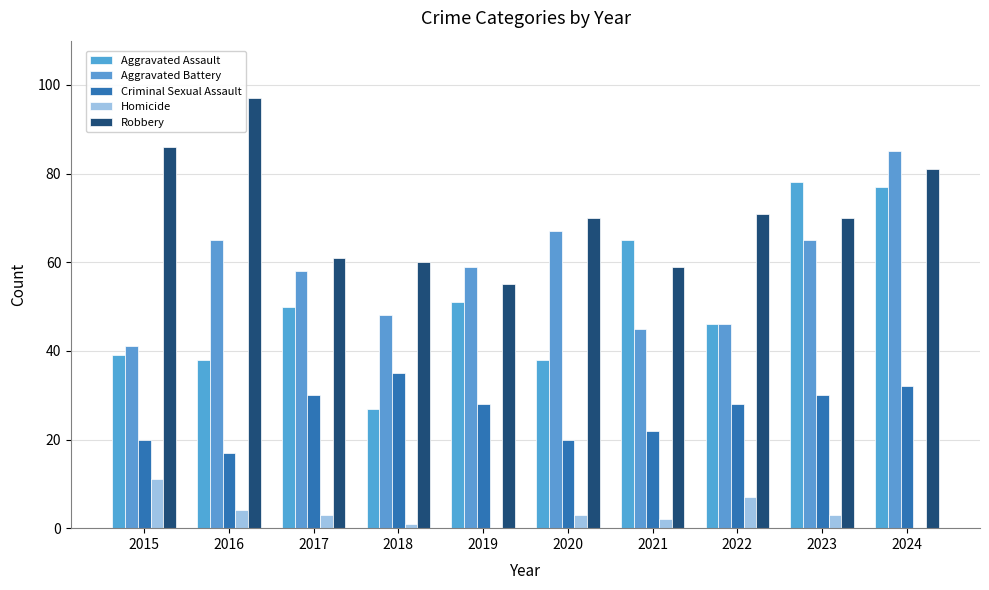

List the series in order of their peak value, lowest first.

Homicide, Criminal Sexual Assault, Aggravated Assault, Aggravated Battery, Robbery